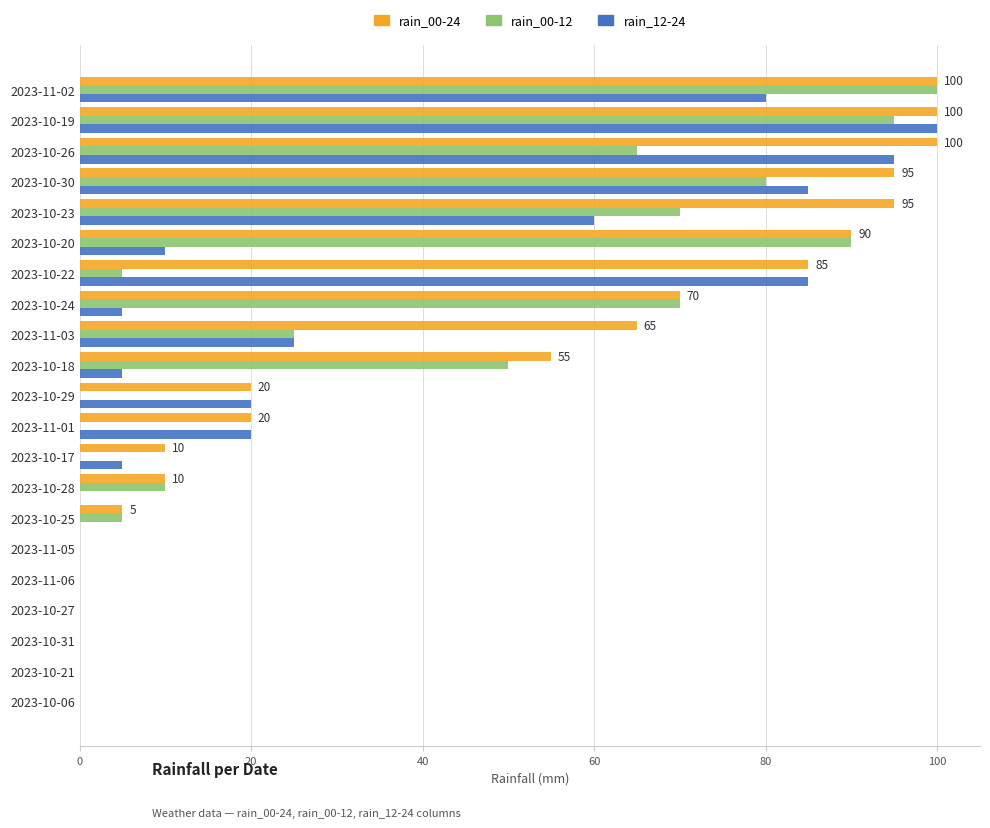

Is the value of rain_12-24 at 2023-10-24 greater than the value of rain_00-12 at 2023-10-18?

No